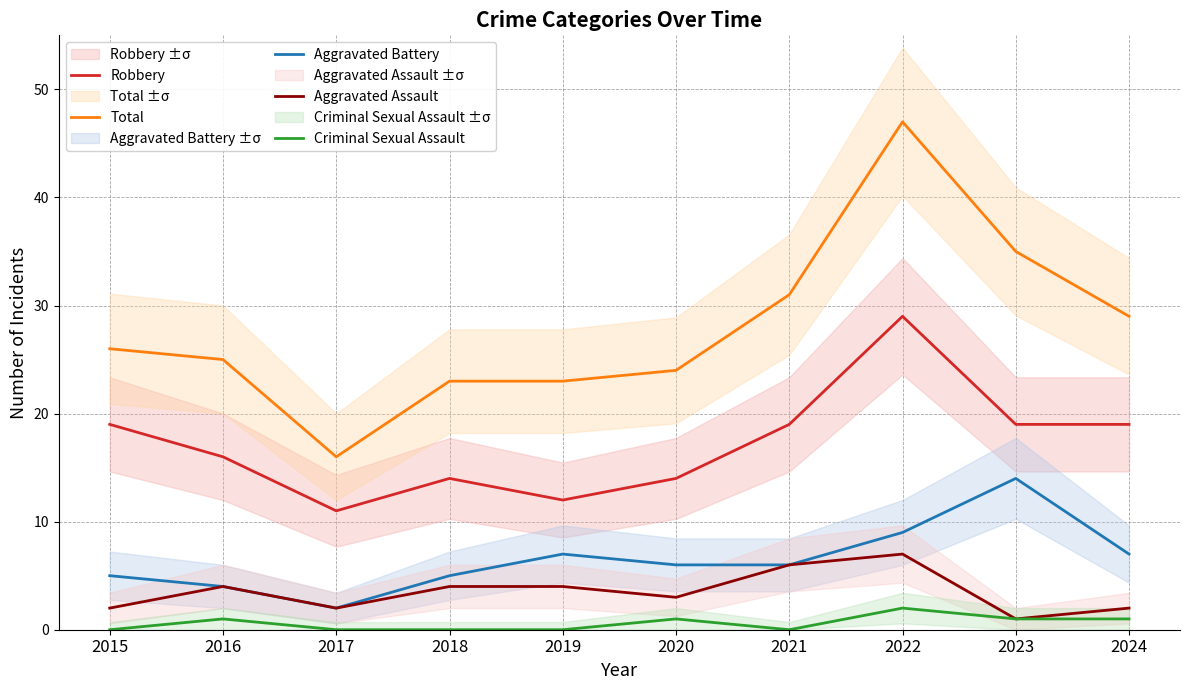

What is the lowest value of the Aggravated Assault series?

1